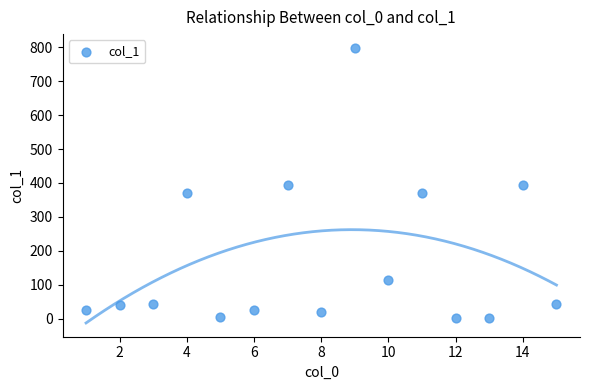

What is the range of Y values (max minus min)?

795.8